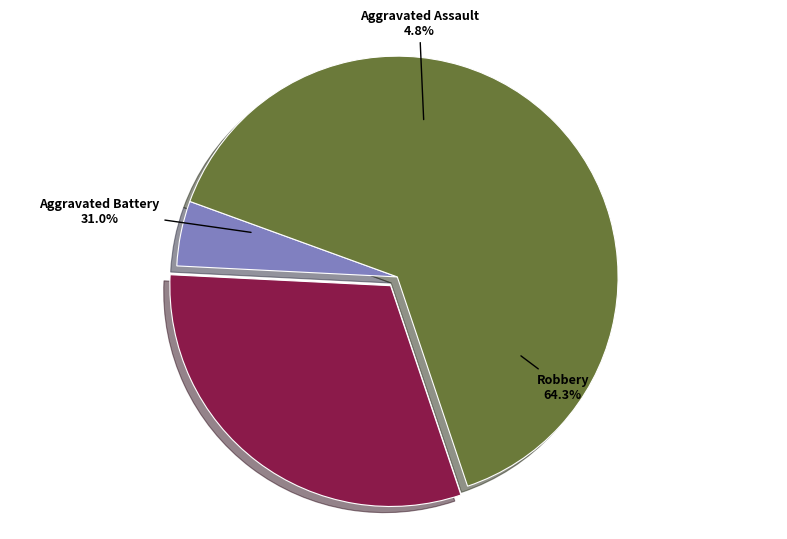

Does Aggravated Assault represent more than half of the total?

No